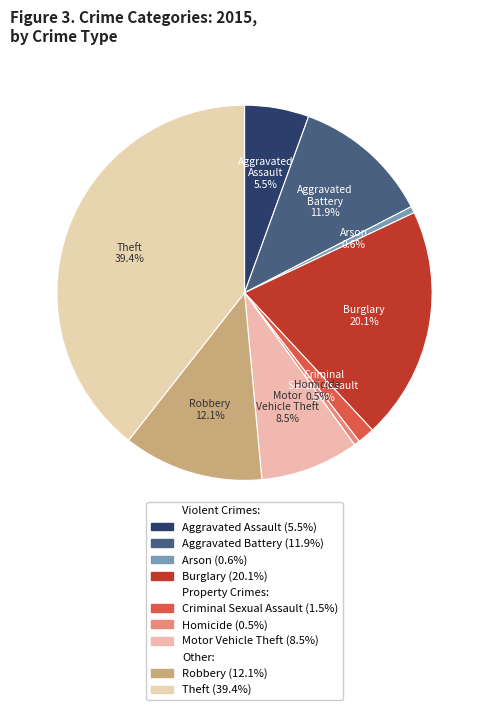

How many segments does this pie chart have?

9